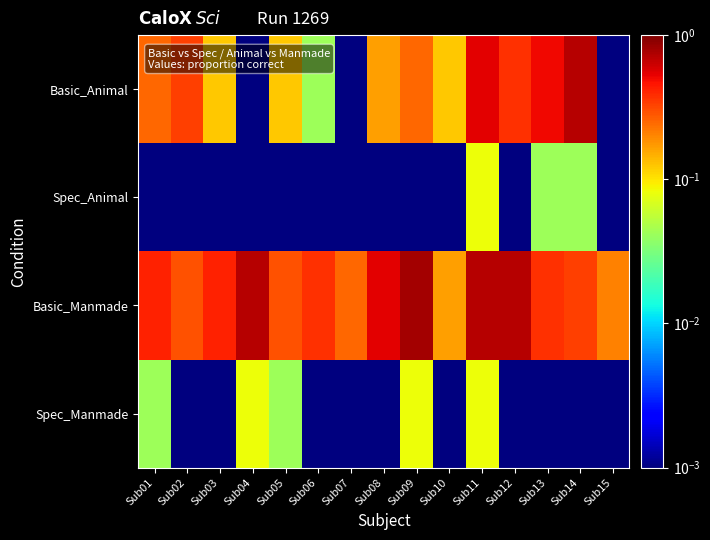

Rank the series at Sub07 from lowest to highest value.

Basic_Animal, Spec_Animal, Spec_Manmade, Basic_Manmade